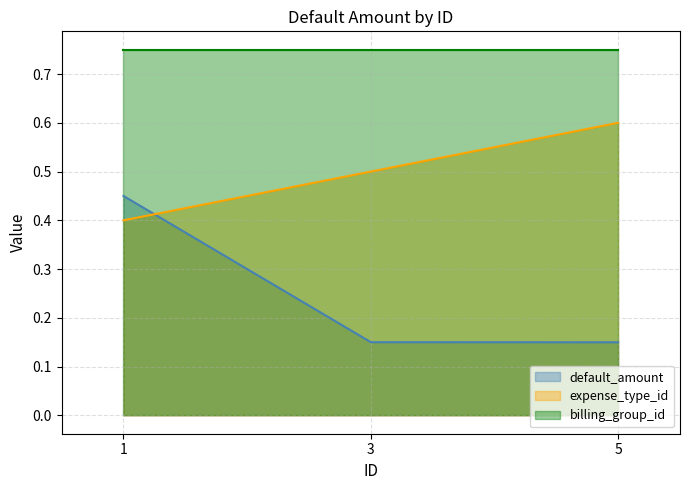

Which series changed the most between 3 and 5?

expense_type_id